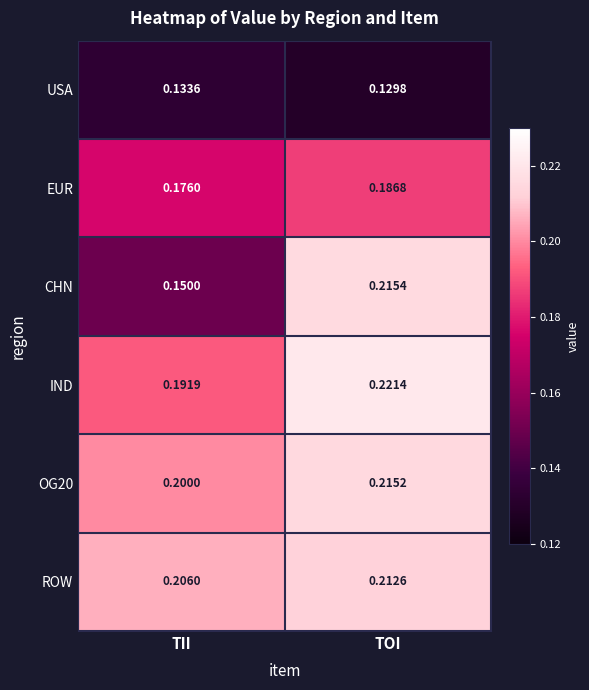

What is the maximum value shown in the chart?

0.2